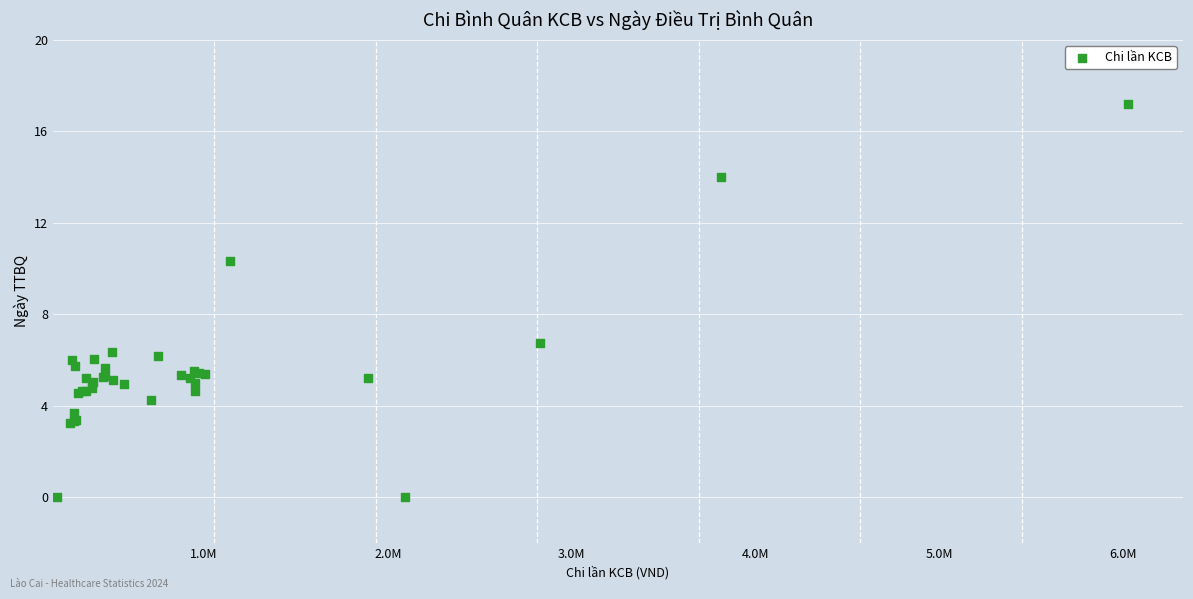

What Y value in the scatter plot is closest to 8?

6.8